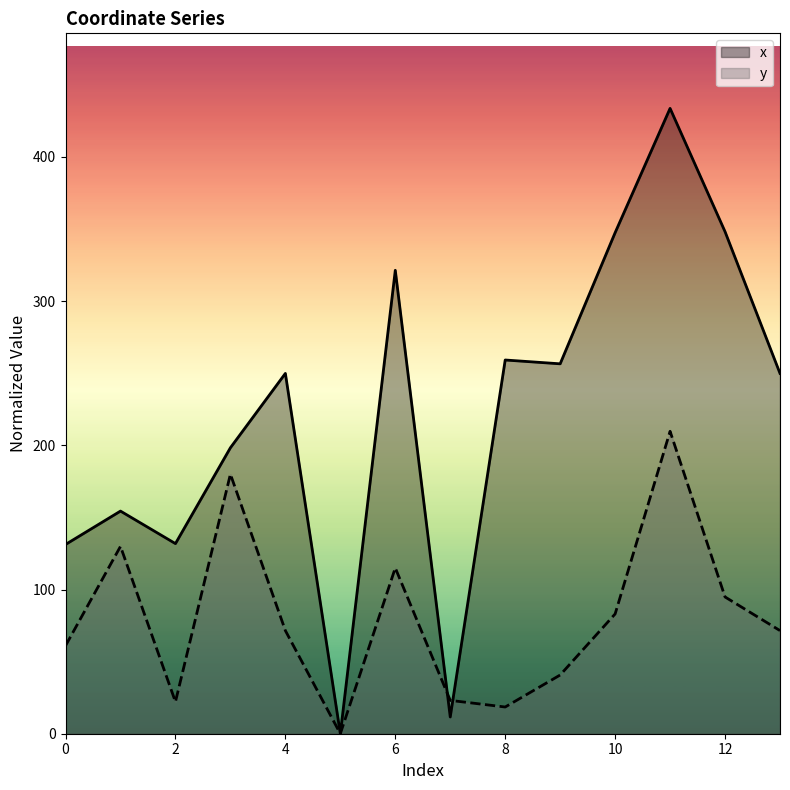

Is the value of x at 1 greater than the value of y at 12?

Yes